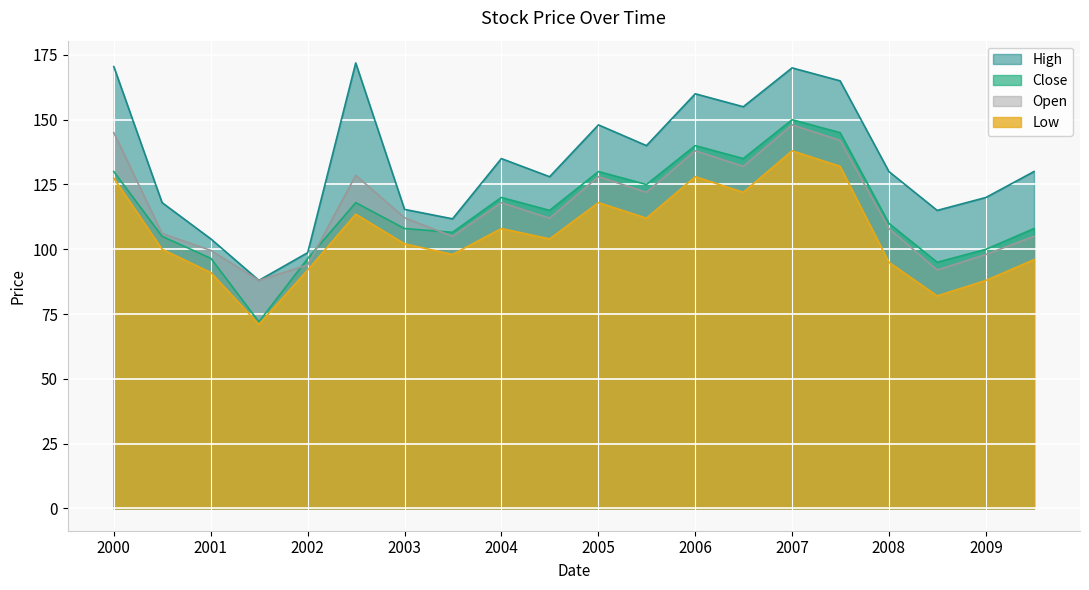

At which category is the sum across all series the highest?

2007